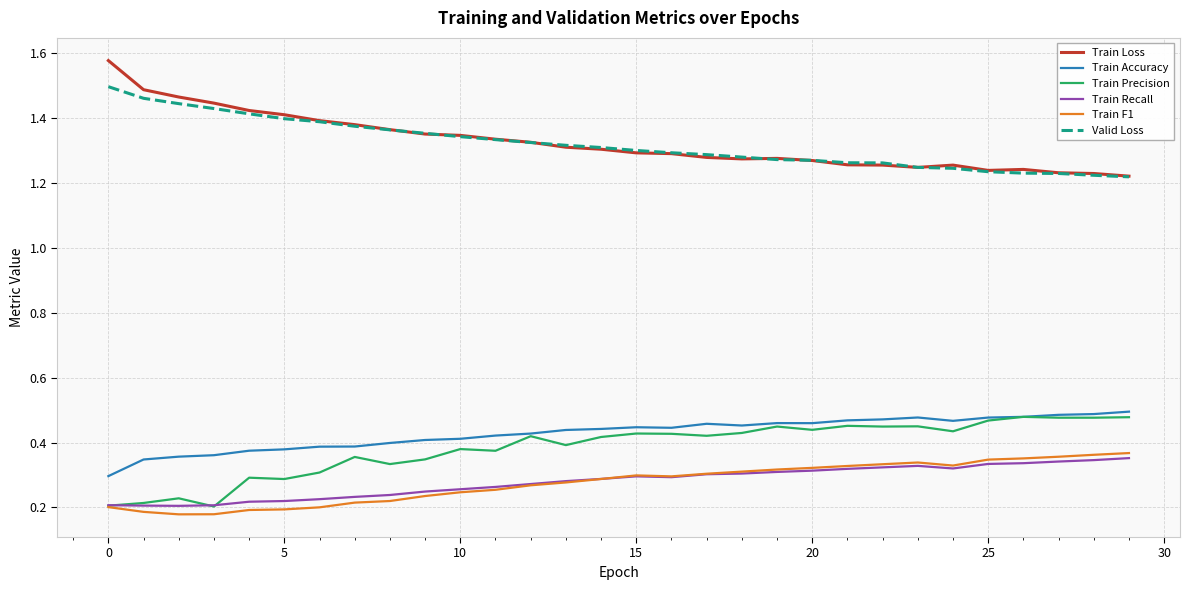

How many lines are shown in the chart?

6